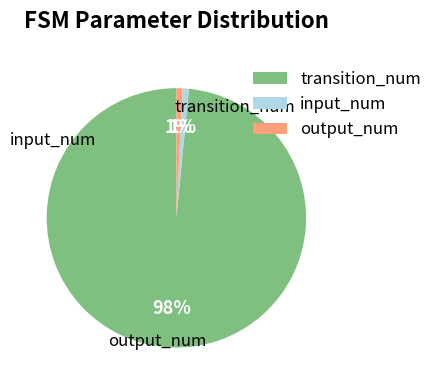

Which category has the biggest portion of the pie?

transition_num